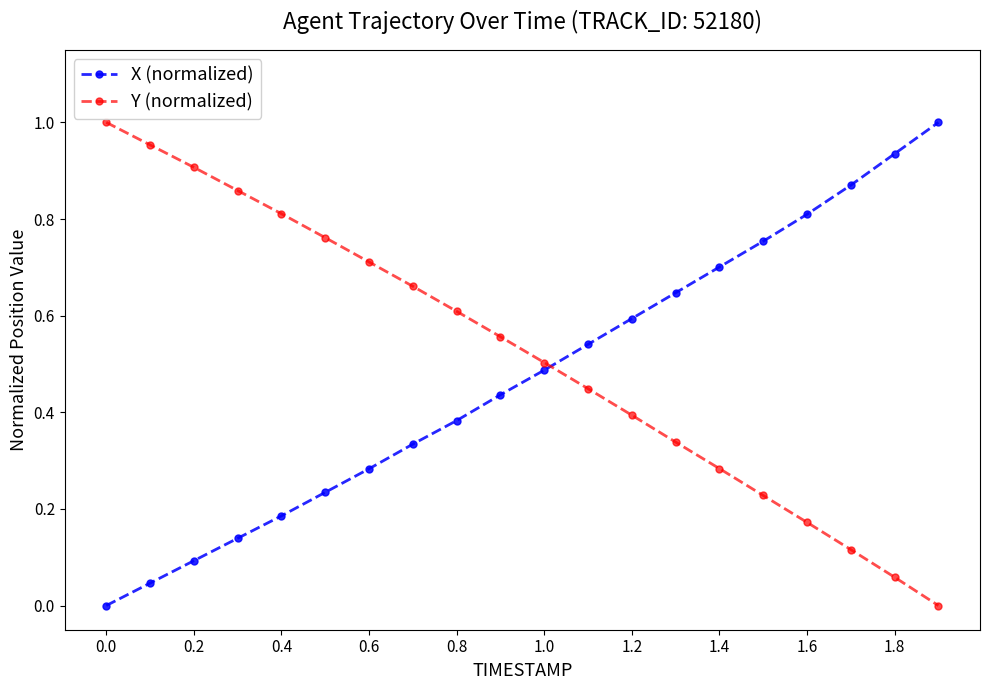

What are all the series names shown in the legend?

X (normalized), Y (normalized)